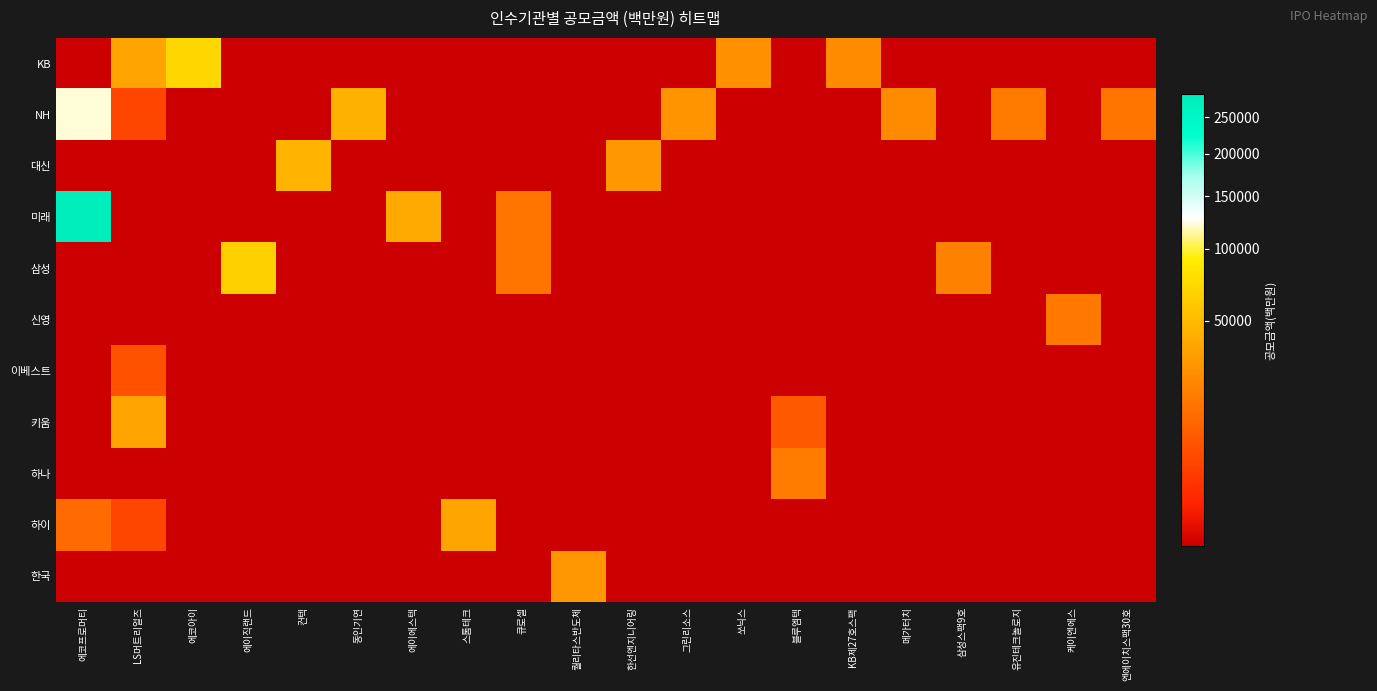

Reading left to right, what are all the values shown in this chart?

KB: 에코프로머티=0.0	LS머트리얼즈=36196.9	에코아이=72141.3	에이직랜드=0.0	컨텍=0.0	동인기연=0.0	에이에스텍=0.0	스톰테크=0.0	큐로셀=0.0	퀄리타스반도체=0.0	한선엔지니어링=0.0	그린리소스=0.0	쏘닉스=27000.0	블루엠텍=0.0	KB제27호스팩=25000.0	메가터치=0.0	삼성스팩9호=0.0	유진테크놀로지=0.0	케이엔에스=0.0	엔에이치스팩30호=0.0
NH: 에코프로머티=121994.5	LS머트리얼즈=4387.5	에코아이=0.0	에이직랜드=0.0	컨텍=0.0	동인기연=44112.0	에이에스텍=0.0	스톰테크=0.0	큐로셀=0.0	퀄리타스반도체=0.0	한선엔지니어링=0.0	그린리소스=27880.0	쏘닉스=0.0	블루엠텍=0.0	KB제27호스팩=0.0	메가터치=24960.0	삼성스팩9호=0.0	유진테크놀로지=17841.2	케이엔에스=0.0	엔에이치스팩30호=16000.0
대신: 에코프로머티=0.0	LS머트리얼즈=0.0	에코아이=0.0	에이직랜드=0.0	컨텍=46350.0	동인기연=0.0	에이에스텍=0.0	스톰테크=0.0	큐로셀=0.0	퀄리타스반도체=0.0	한선엔지니어링=29750.0	그린리소스=0.0	쏘닉스=0.0	블루엠텍=0.0	KB제27호스팩=0.0	메가터치=0.0	삼성스팩9호=0.0	유진테크놀로지=0.0	케이엔에스=0.0	엔에이치스팩30호=0.0
미래: 에코프로머티=284653.7	LS머트리얼즈=0.0	에코아이=0.0	에이직랜드=0.0	컨텍=0.0	동인기연=0.0	에이에스텍=39396.0	스톰테크=0.0	큐로셀=16000.0	퀄리타스반도체=0.0	한선엔지니어링=0.0	그린리소스=0.0	쏘닉스=0.0	블루엠텍=0.0	KB제27호스팩=0.0	메가터치=0.0	삼성스팩9호=0.0	유진테크놀로지=0.0	케이엔에스=0.0	엔에이치스팩30호=0.0
삼성: 에코프로머티=0.0	LS머트리얼즈=0.0	에코아이=0.0	에이직랜드=65908.2	컨텍=0.0	동인기연=0.0	에이에스텍=0.0	스톰테크=0.0	큐로셀=16000.0	퀄리타스반도체=0.0	한선엔지니어링=0.0	그린리소스=0.0	쏘닉스=0.0	블루엠텍=0.0	KB제27호스팩=0.0	메가터치=0.0	삼성스팩9호=20000.0	유진테크놀로지=0.0	케이엔에스=0.0	엔에이치스팩30호=0.0
신영: 에코프로머티=0.0	LS머트리얼즈=0.0	에코아이=0.0	에이직랜드=0.0	컨텍=0.0	동인기연=0.0	에이에스텍=0.0	스톰테크=0.0	큐로셀=0.0	퀄리타스반도체=0.0	한선엔지니어링=0.0	그린리소스=0.0	쏘닉스=0.0	블루엠텍=0.0	KB제27호스팩=0.0	메가터치=0.0	삼성스팩9호=0.0	유진테크놀로지=0.0	케이엔에스=17250.0	엔에이치스팩30호=0.0
이베스트: 에코프로머티=0.0	LS머트리얼즈=6581.3	에코아이=0.0	에이직랜드=0.0	컨텍=0.0	동인기연=0.0	에이에스텍=0.0	스톰테크=0.0	큐로셀=0.0	퀄리타스반도체=0.0	한선엔지니어링=0.0	그린리소스=0.0	쏘닉스=0.0	블루엠텍=0.0	KB제27호스팩=0.0	메가터치=0.0	삼성스팩9호=0.0	유진테크놀로지=0.0	케이엔에스=0.0	엔에이치스팩30호=0.0
키움: 에코프로머티=0.0	LS머트리얼즈=36196.9	에코아이=0.0	에이직랜드=0.0	컨텍=0.0	동인기연=0.0	에이에스텍=0.0	스톰테크=0.0	큐로셀=0.0	퀄리타스반도체=0.0	한선엔지니어링=0.0	그린리소스=0.0	쏘닉스=0.0	블루엠텍=7980.0	KB제27호스팩=0.0	메가터치=0.0	삼성스팩9호=0.0	유진테크놀로지=0.0	케이엔에스=0.0	엔에이치스팩30호=0.0
하나: 에코프로머티=0.0	LS머트리얼즈=0.0	에코아이=0.0	에이직랜드=0.0	컨텍=0.0	동인기연=0.0	에이에스텍=0.0	스톰테크=0.0	큐로셀=0.0	퀄리타스반도체=0.0	한선엔지니어링=0.0	그린리소스=0.0	쏘닉스=0.0	블루엠텍=18620.0	KB제27호스팩=0.0	메가터치=0.0	삼성스팩9호=0.0	유진테크놀로지=0.0	케이엔에스=0.0	엔에이치스팩30호=0.0
하이: 에코프로머티=12576.7	LS머트리얼즈=4387.5	에코아이=0.0	에이직랜드=0.0	컨텍=0.0	동인기연=0.0	에이에스텍=0.0	스톰테크=36850.0	큐로셀=0.0	퀄리타스반도체=0.0	한선엔지니어링=0.0	그린리소스=0.0	쏘닉스=0.0	블루엠텍=0.0	KB제27호스팩=0.0	메가터치=0.0	삼성스팩9호=0.0	유진테크놀로지=0.0	케이엔에스=0.0	엔에이치스팩30호=0.0
한국: 에코프로머티=0.0	LS머트리얼즈=0.0	에코아이=0.0	에이직랜드=0.0	컨텍=0.0	동인기연=0.0	에이에스텍=0.0	스톰테크=0.0	큐로셀=0.0	퀄리타스반도체=30600.0	한선엔지니어링=0.0	그린리소스=0.0	쏘닉스=0.0	블루엠텍=0.0	KB제27호스팩=0.0	메가터치=0.0	삼성스팩9호=0.0	유진테크놀로지=0.0	케이엔에스=0.0	엔에이치스팩30호=0.0